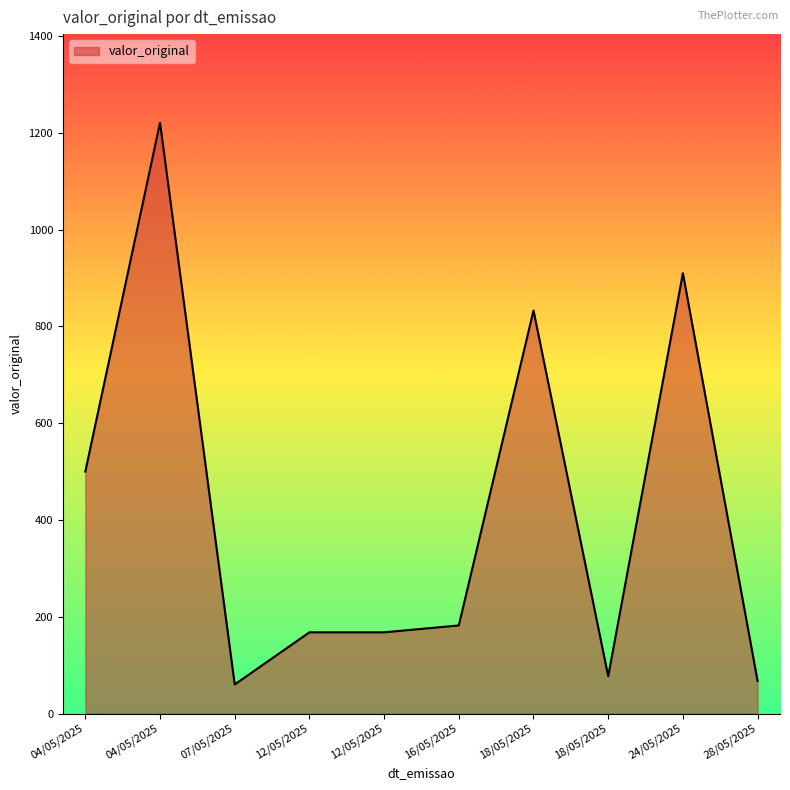

How many lines are shown in the chart?

1